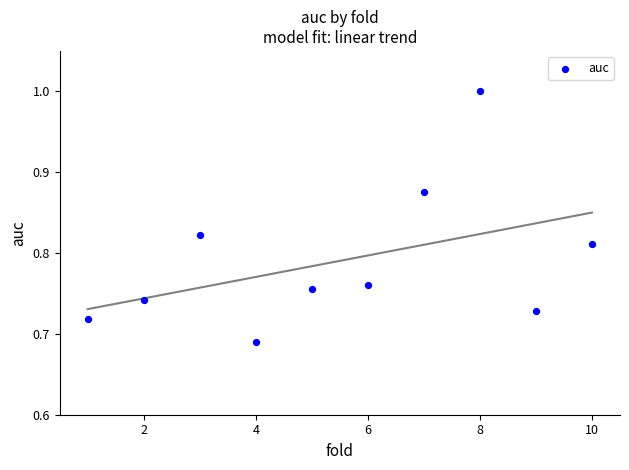

What is the average X value?

5.5